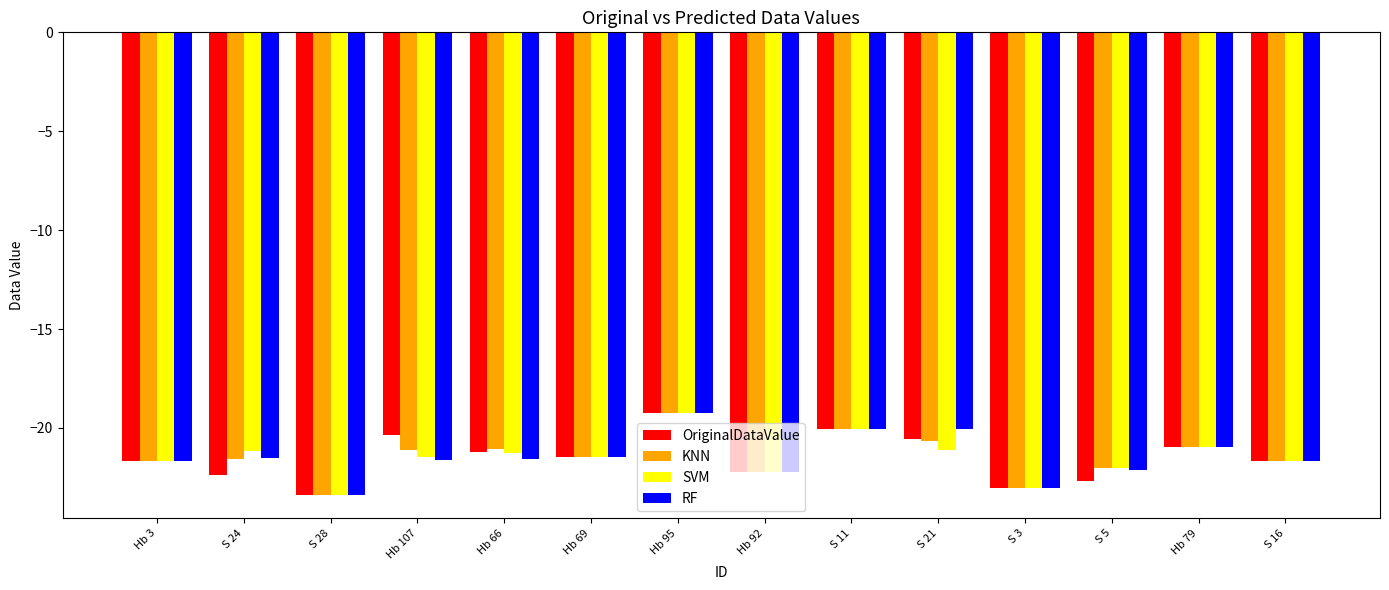

What is the maximum value for OriginalDataValue?

-19.2